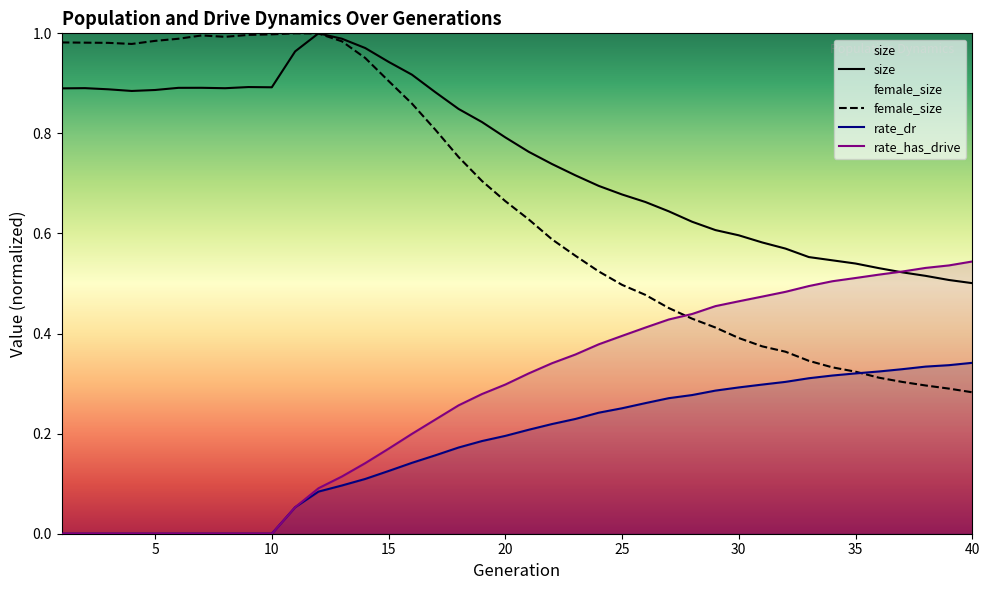

What is the difference between the maximum and minimum values in the female_size series?

0.7